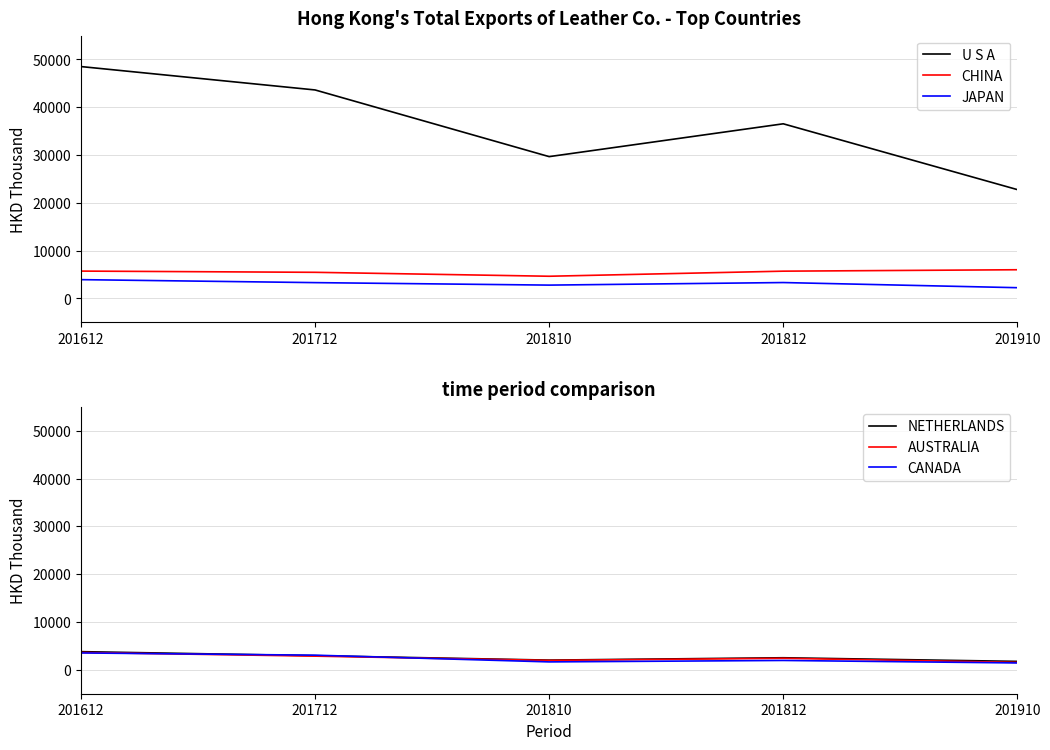

At which category does the chart reach its peak across all series?

201612